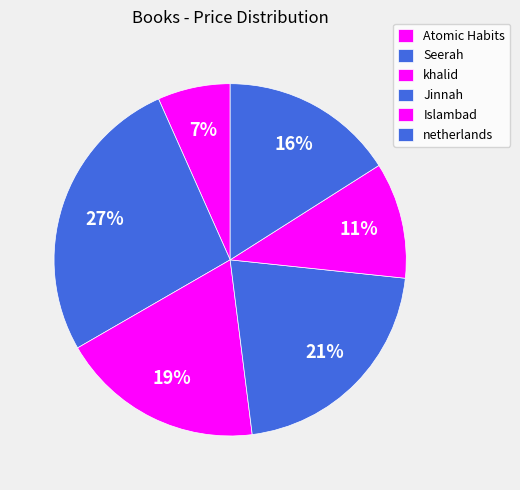

Is the sum of Seerah and Jinnah greater than half?

No